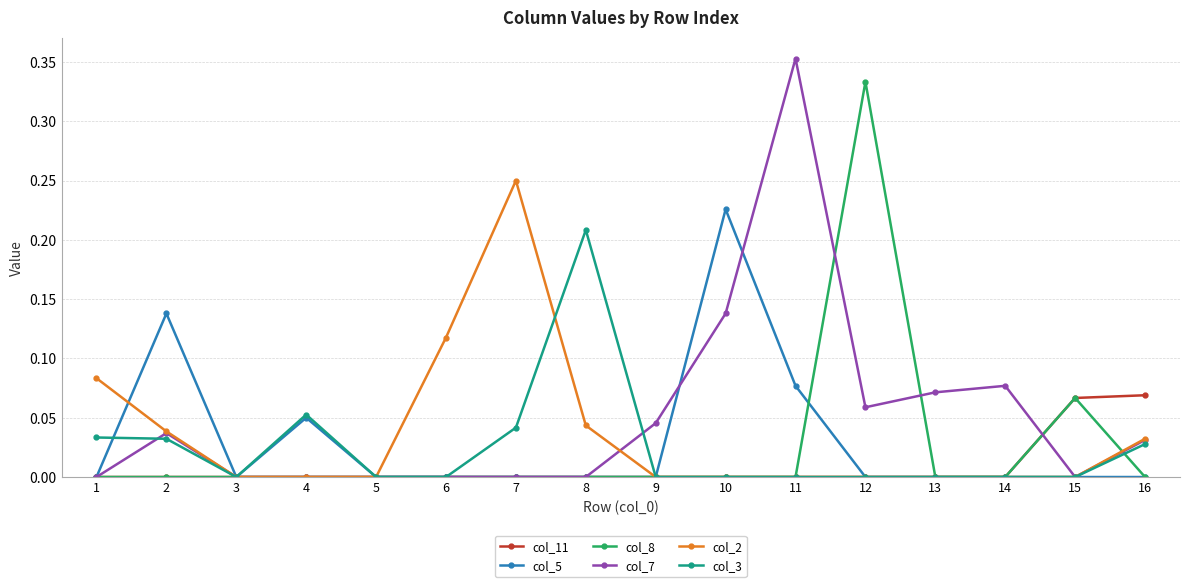

Count the number of categories in the chart.

16